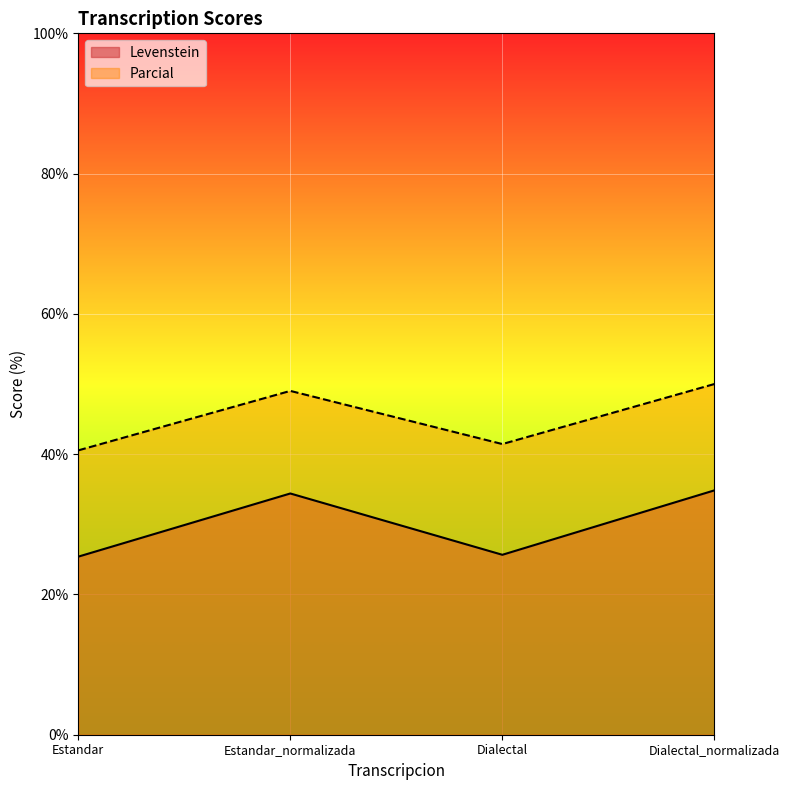

What is the approximate value of Levenstein at Dialectal_normalizada?

34.8